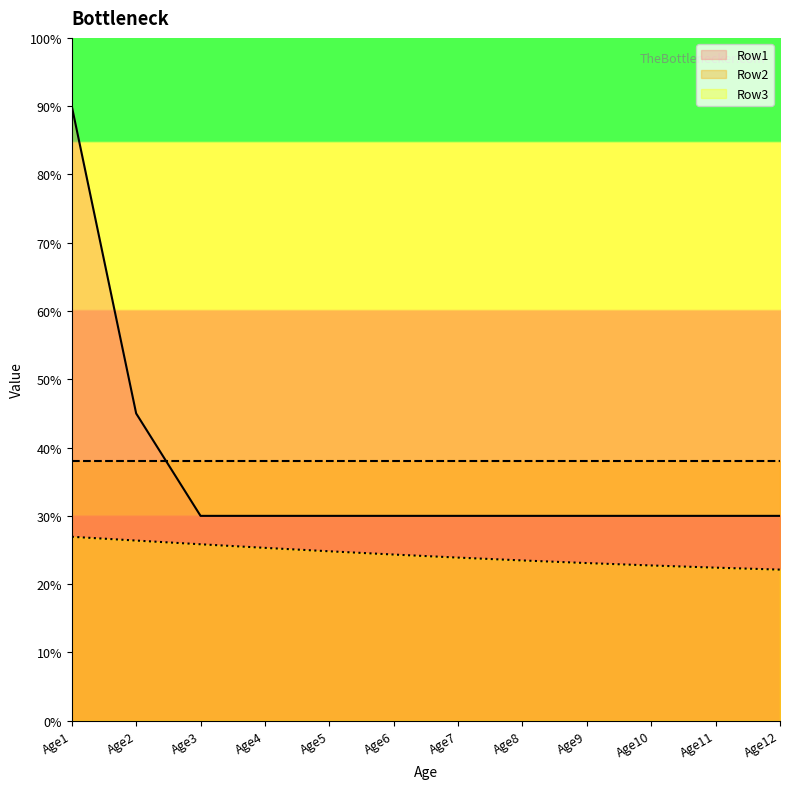

Where is Row1 nearest to the value 0?

Age3